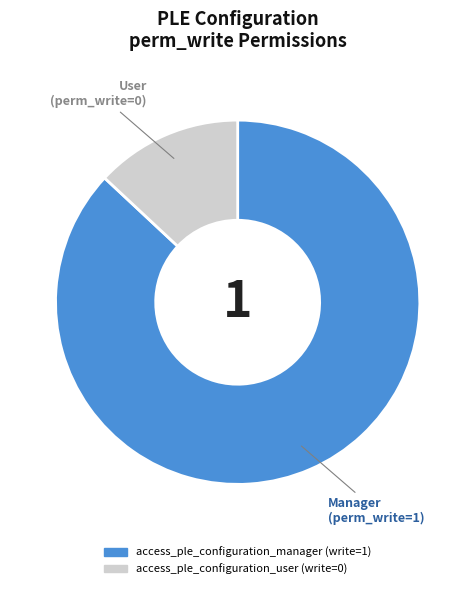

Which has a higher value, access_ple_configuration_manager or access_ple_configuration_user?

access_ple_configuration_manager